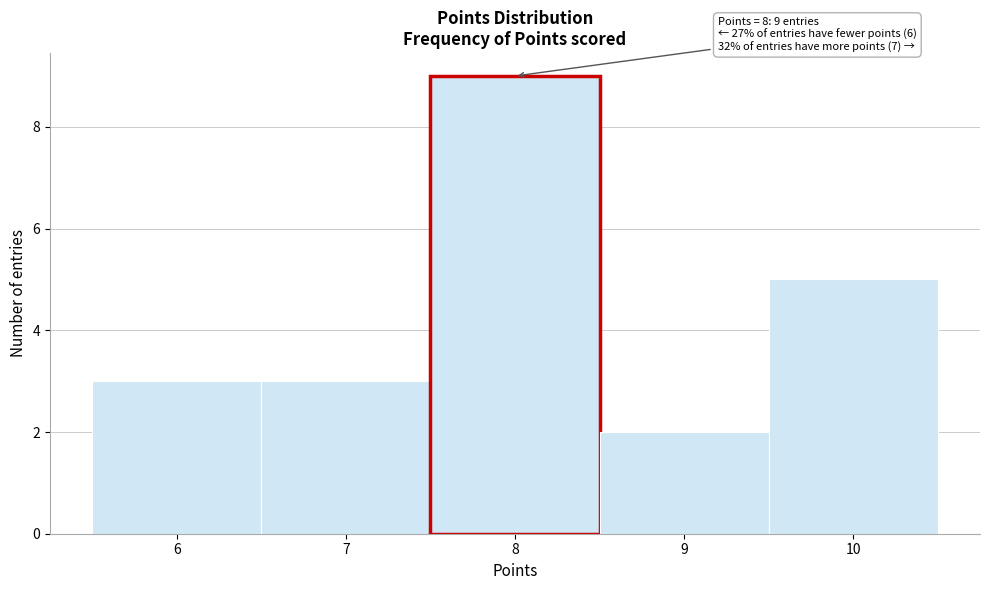

Over which range of the x-axis is the bar tallest?

7.5 to 8.5